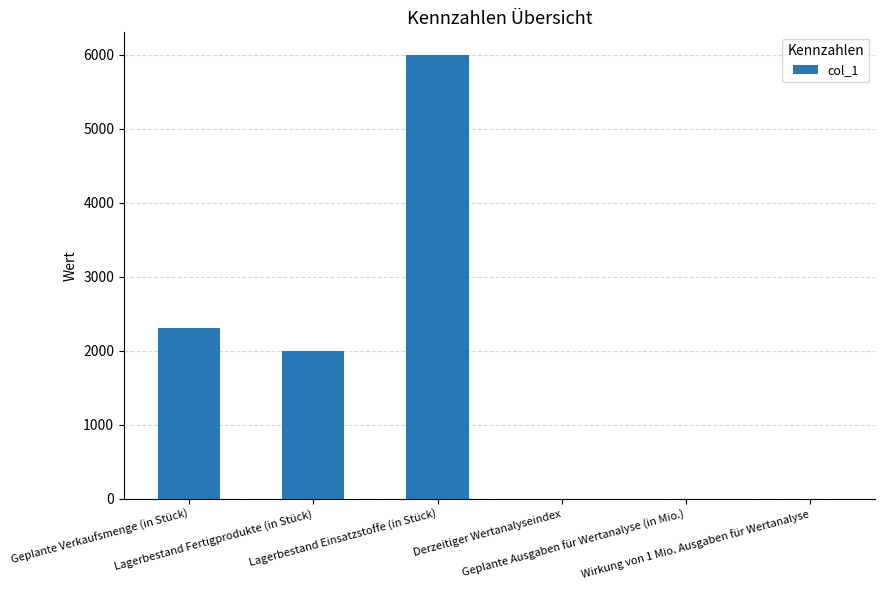

What is the sum of all values?

10315.0